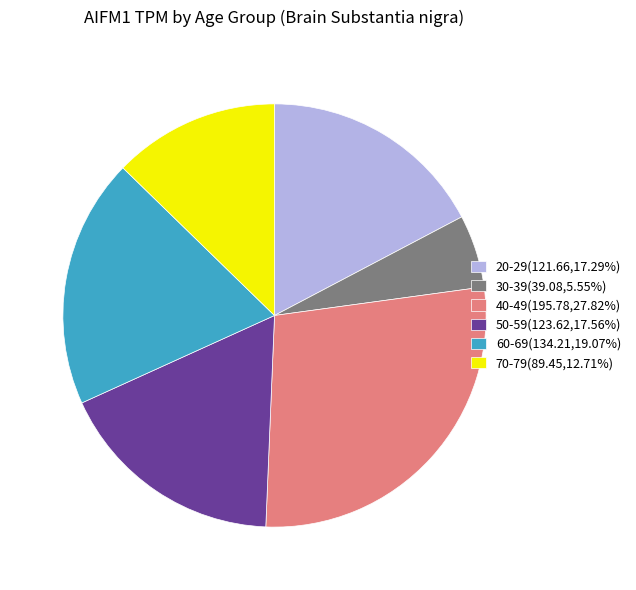

Which category has the biggest portion of the pie?

40-49